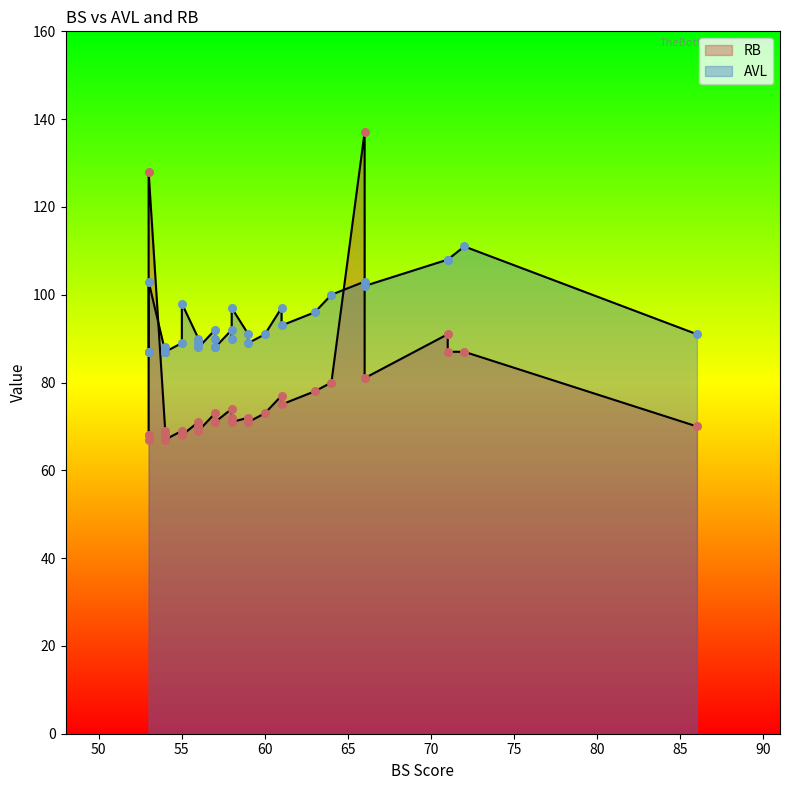

Which series has the widest spread of Y values?

RB